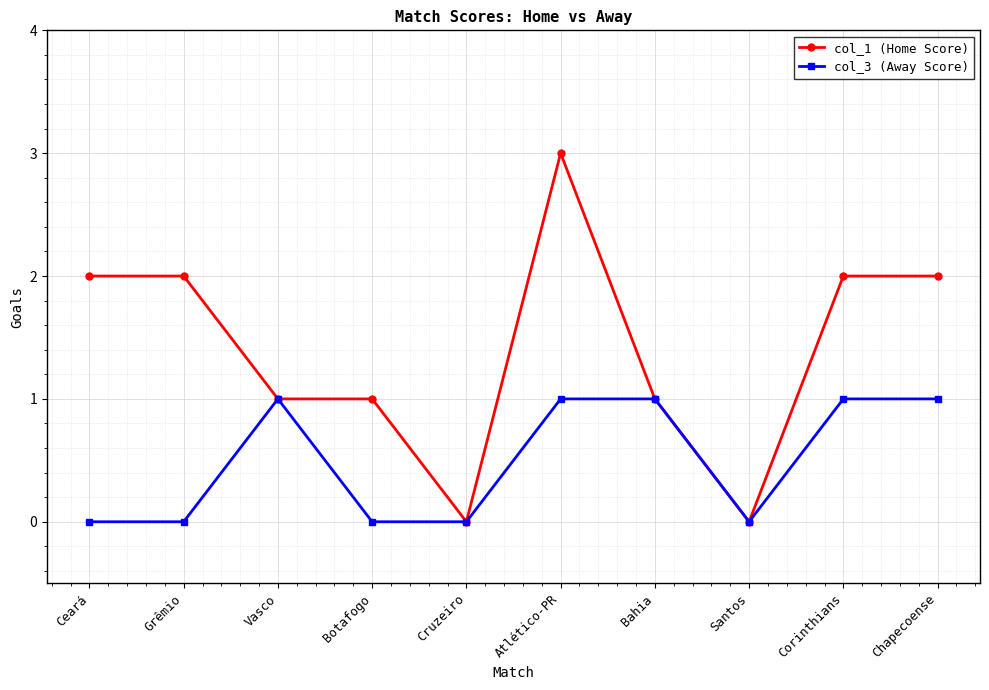

Reading left to right, list all the values displayed in this chart.

col_1 (Home Score): 2	2	1	1	0	3	1	0	2	2
col_3 (Away Score): 0	0	1	0	0	1	1	0	1	1